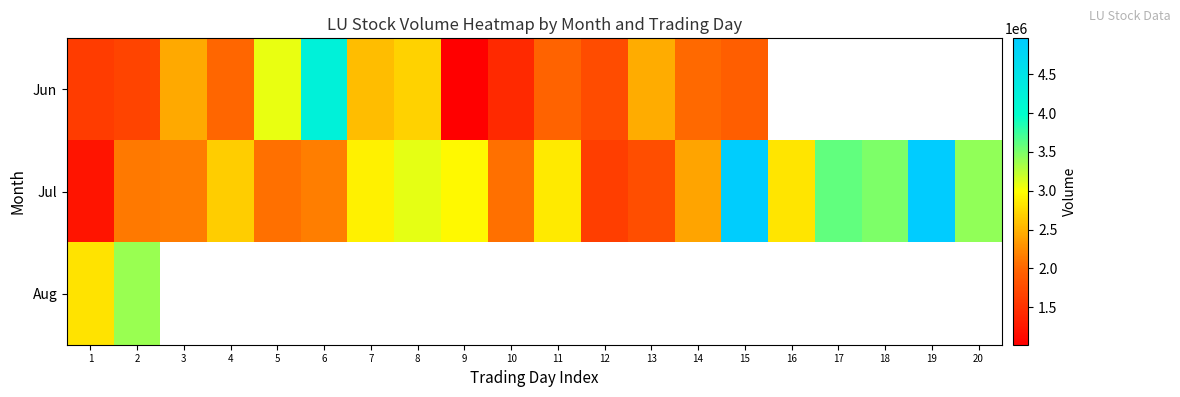

What is the difference between the highest and lowest values at 9?

1927025.0